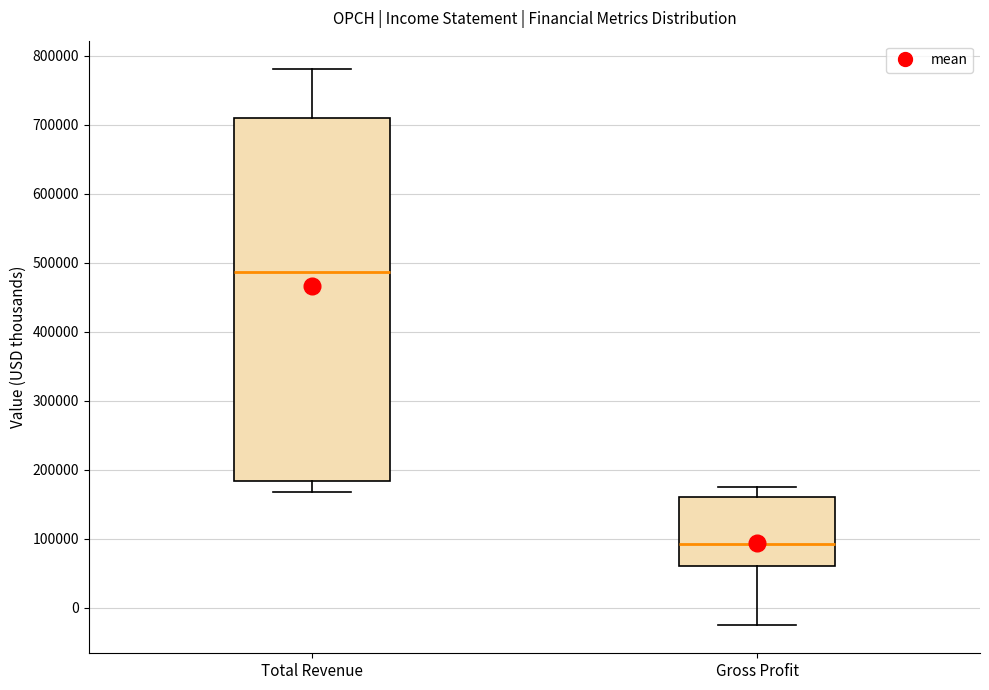

Which box is the tallest, from its lower edge to its upper edge?

Total Revenue